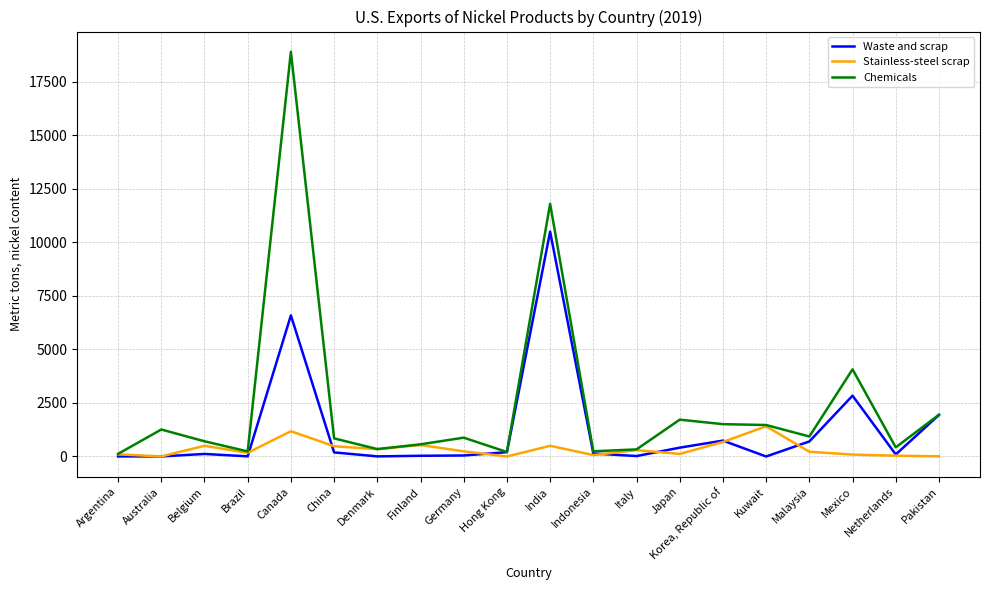

Which series has the widest spread of values?

Chemicals